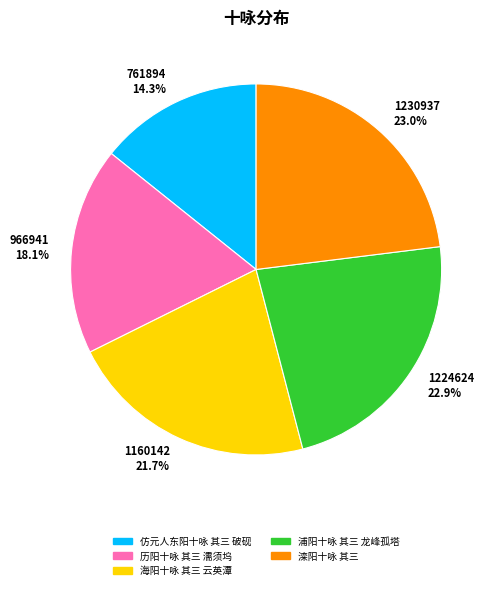

Count the number of slices in the pie.

5